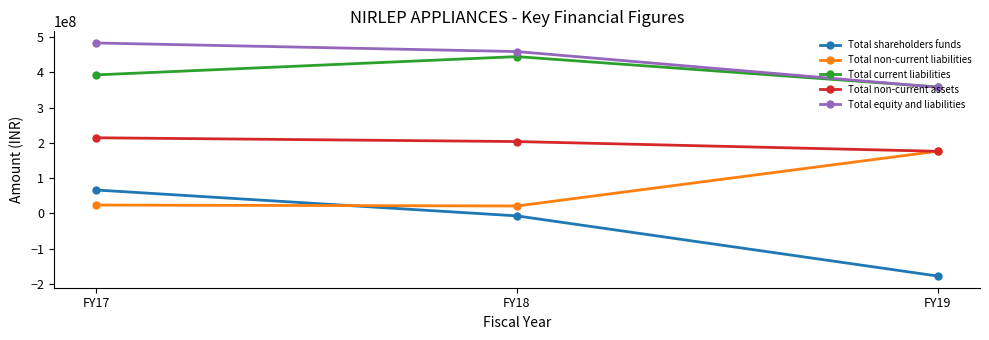

What is the minimum value for Total non-current liabilities?

21200048